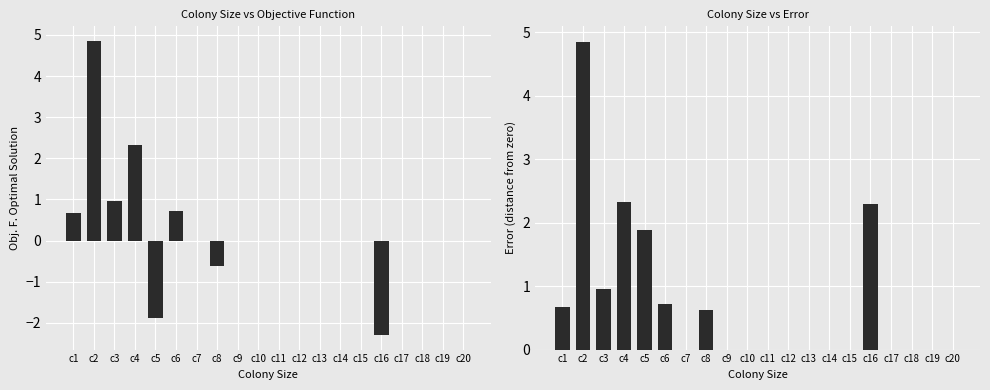

What is the maximum value shown in the chart?

4.9